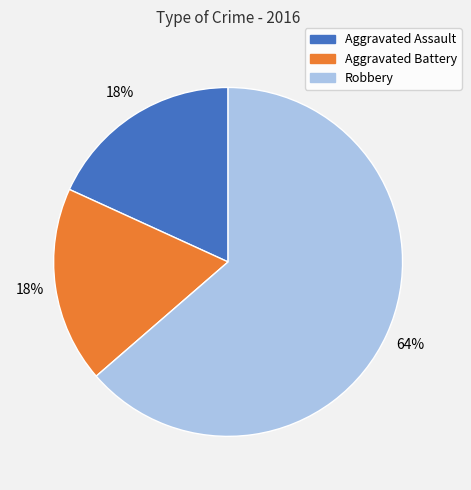

To the nearest percent, what percentage of the pie is Aggravated Assault?

18%